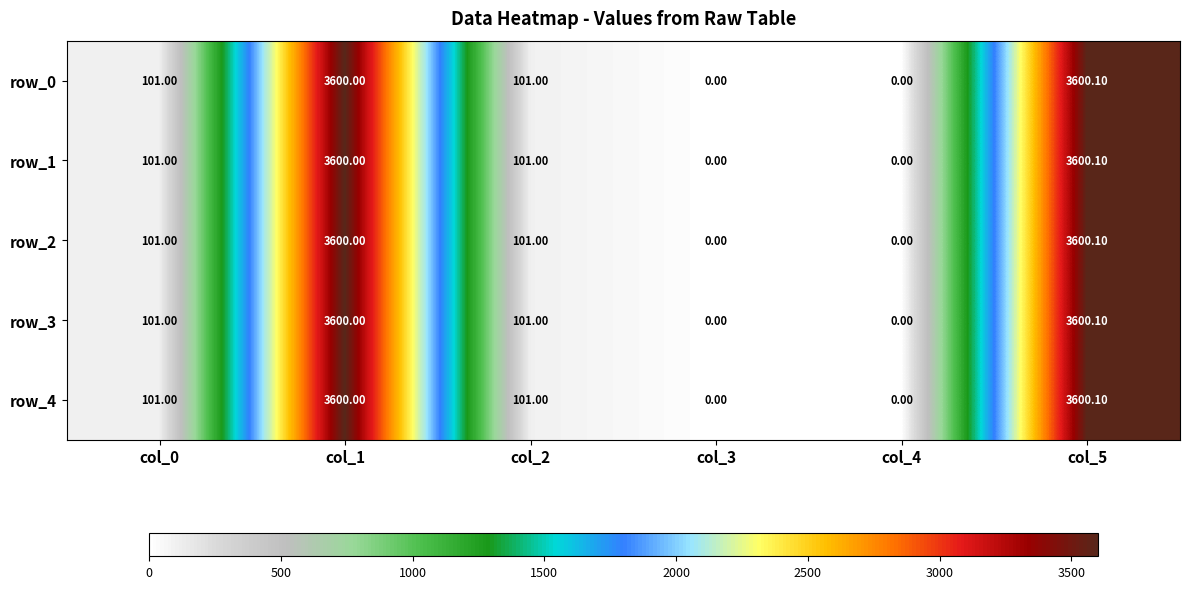

What is the difference between the row_2 values at col_4 and col_2?

101.0